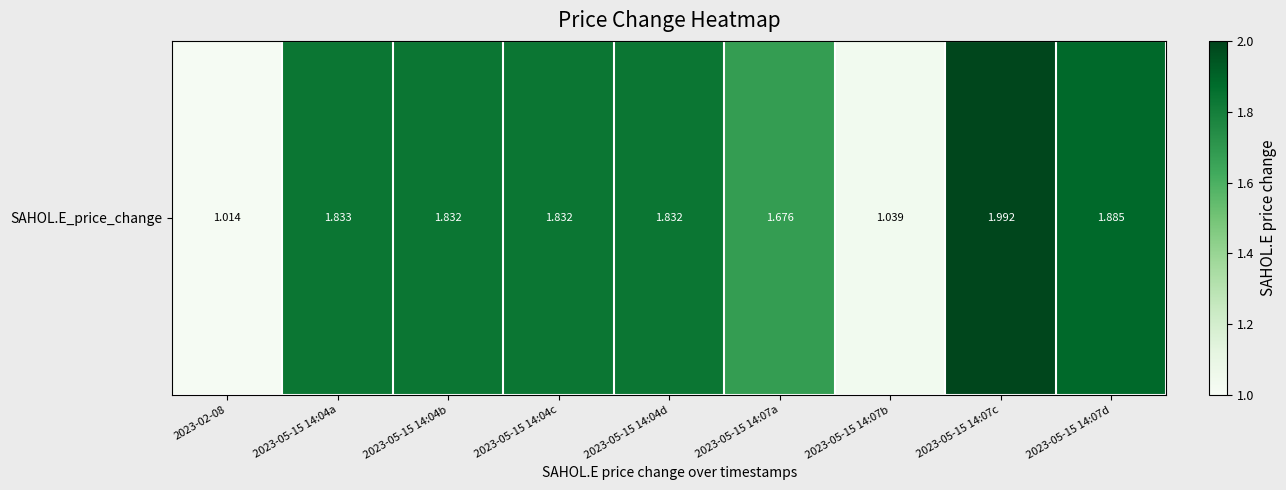

How many categories are shown in the chart?

9